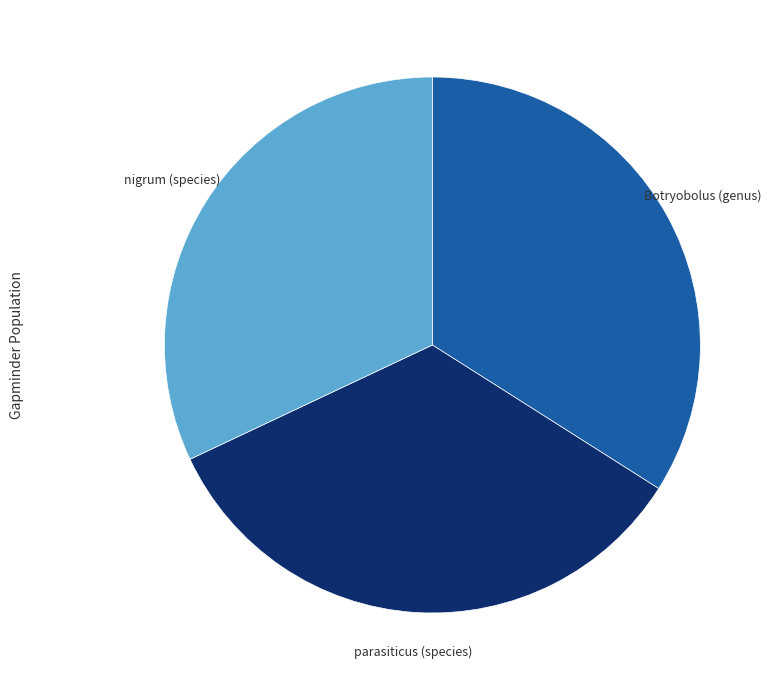

Is it true that parasiticus (species) is 42% of the pie?

False